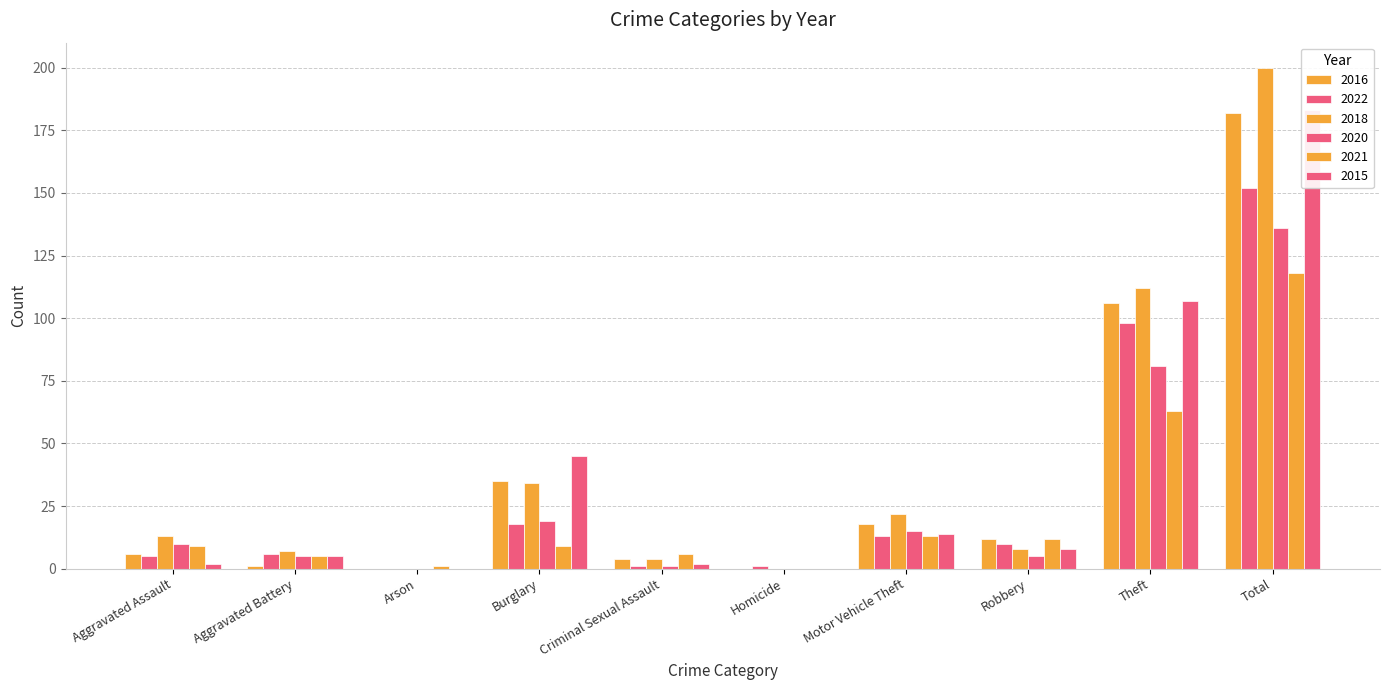

The 2015 series shows 5 at Robbery. True or false?

False